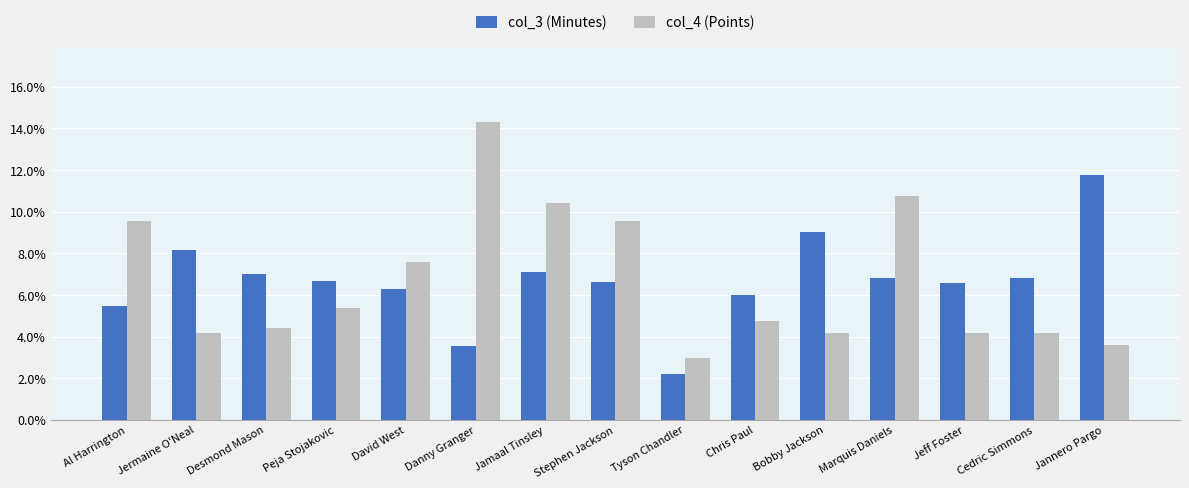

List the labels in order of col_3 (Minutes) value, largest first.

Jannero Pargo, Bobby Jackson, Jermaine O'Neal, Jamaal Tinsley, Desmond Mason, Marquis Daniels, Cedric Simmons, Peja Stojakovic, Stephen Jackson, Jeff Foster, David West, Chris Paul, Al Harrington, Danny Granger, Tyson Chandler